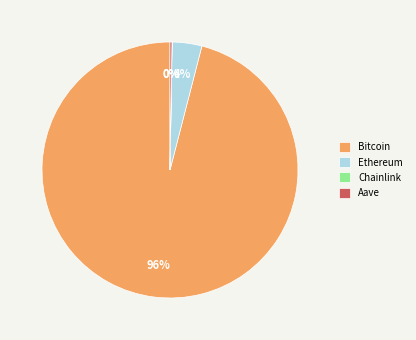

Which category has the biggest portion of the pie?

Bitcoin